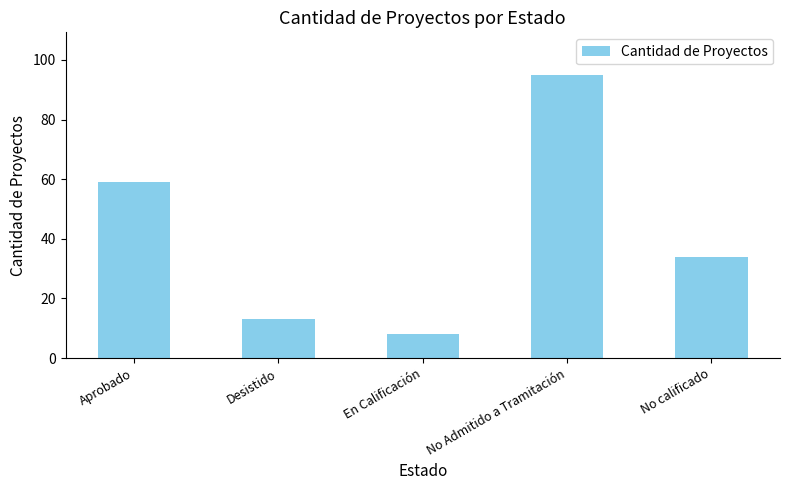

What is the label of the 5th bar from the left?

No calificado